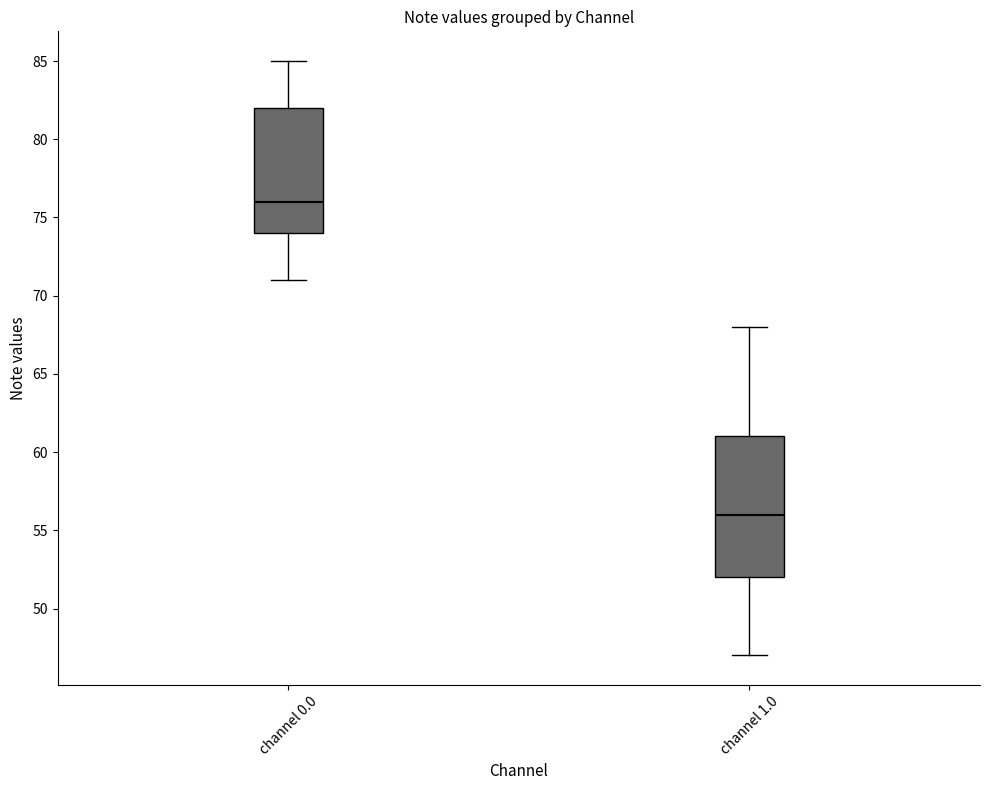

Comparing the boxes themselves (not the whiskers), which one is the tallest?

channel 1.0